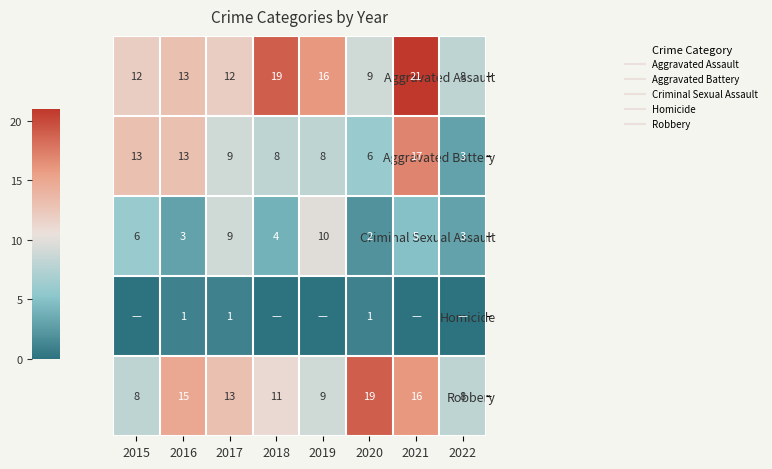

At which label does Robbery reach its peak?

2020